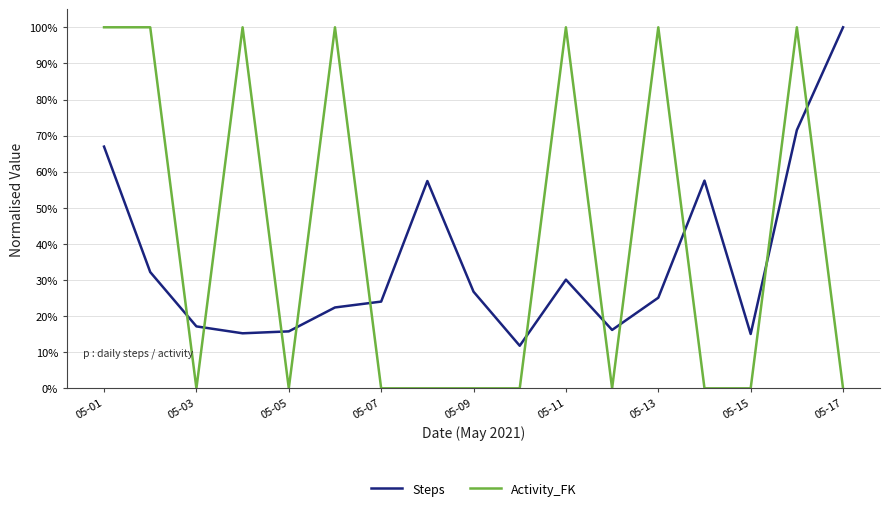

What are all the series names shown in the legend?

Steps, Activity_FK